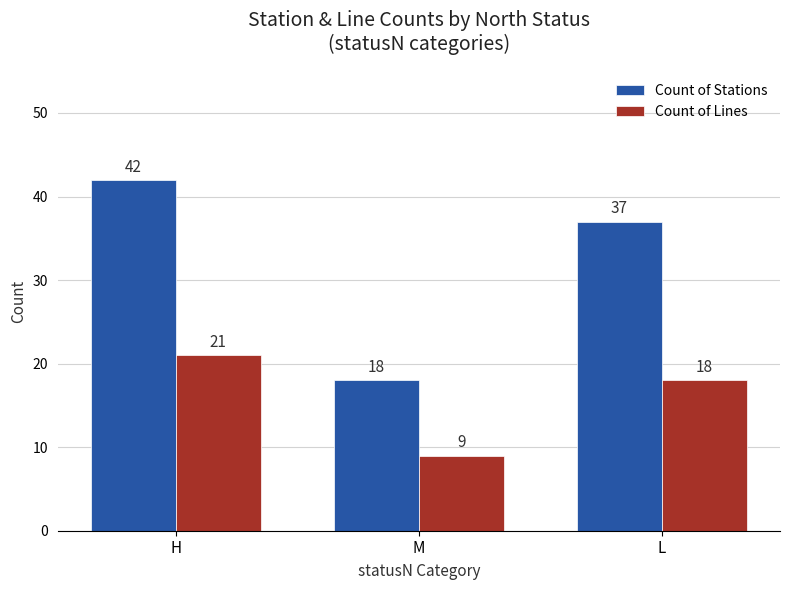

What is the difference between the maximum and second lowest values in the Count of Stations series?

5